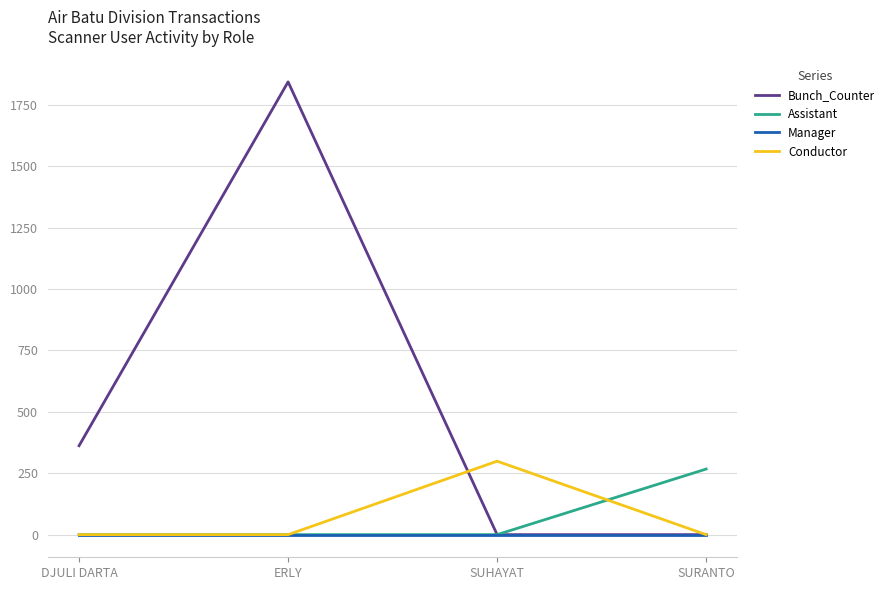

Reading left to right, what are all the values shown in this chart?

Bunch_Counter: DJULI DARTA=362	ERLY=1843	SUHAYAT=0	SURANTO=0
Assistant: DJULI DARTA=0	ERLY=0	SUHAYAT=0	SURANTO=267
Manager: DJULI DARTA=0	ERLY=0	SUHAYAT=0	SURANTO=0
Conductor: DJULI DARTA=0	ERLY=0	SUHAYAT=299	SURANTO=0